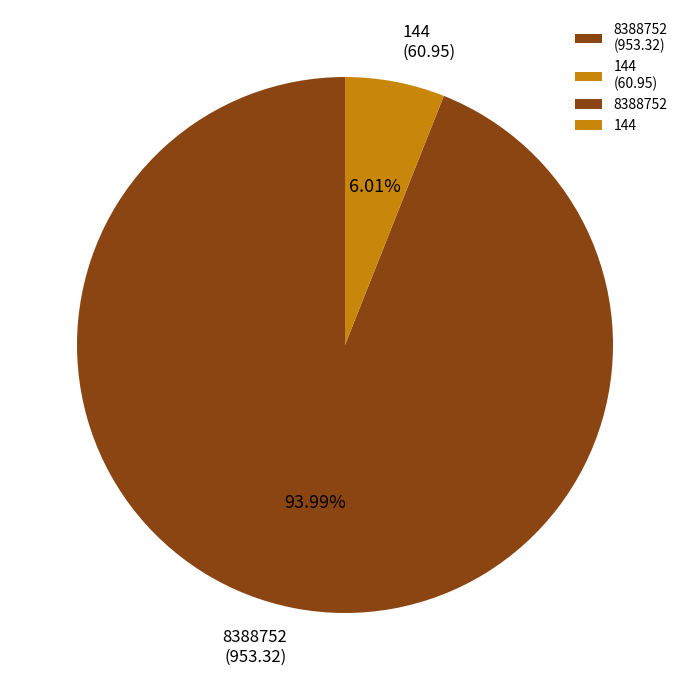

Combined, what portion of the pie is 8388752 and 144?

100.0%